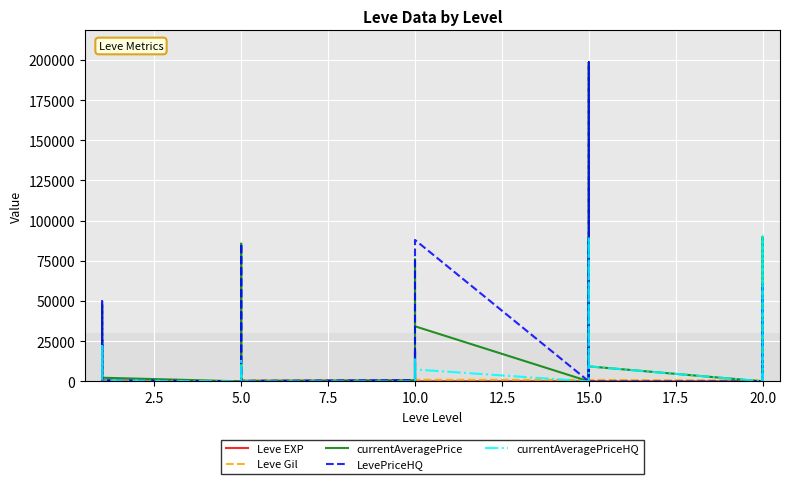

True or false: Leve EXP has more than 2 interior local peaks.

True